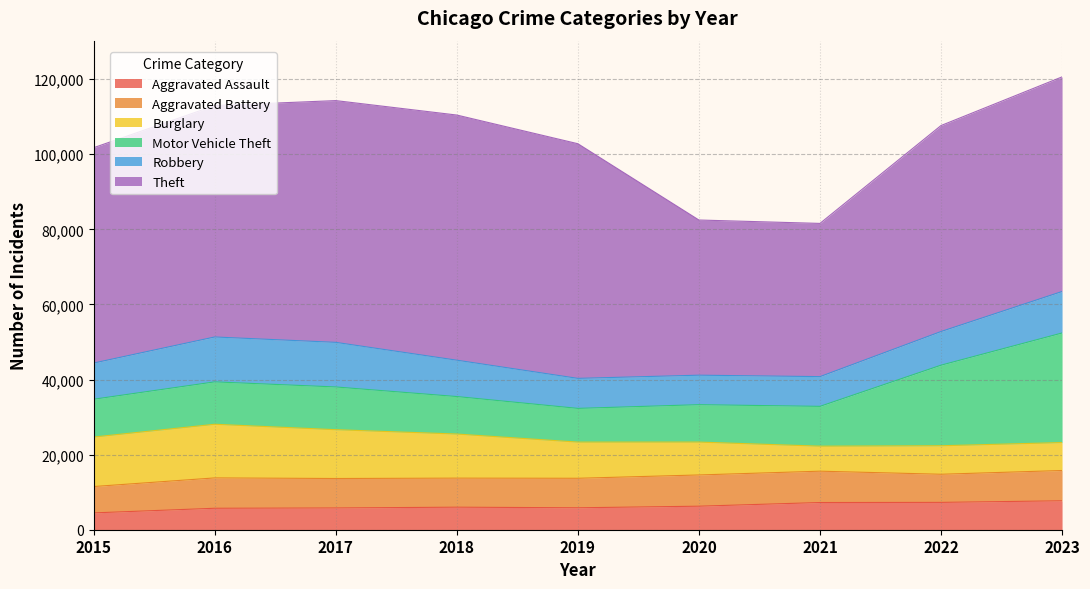

What is the sum of the Burglary values at 2023 and 2017?

20439